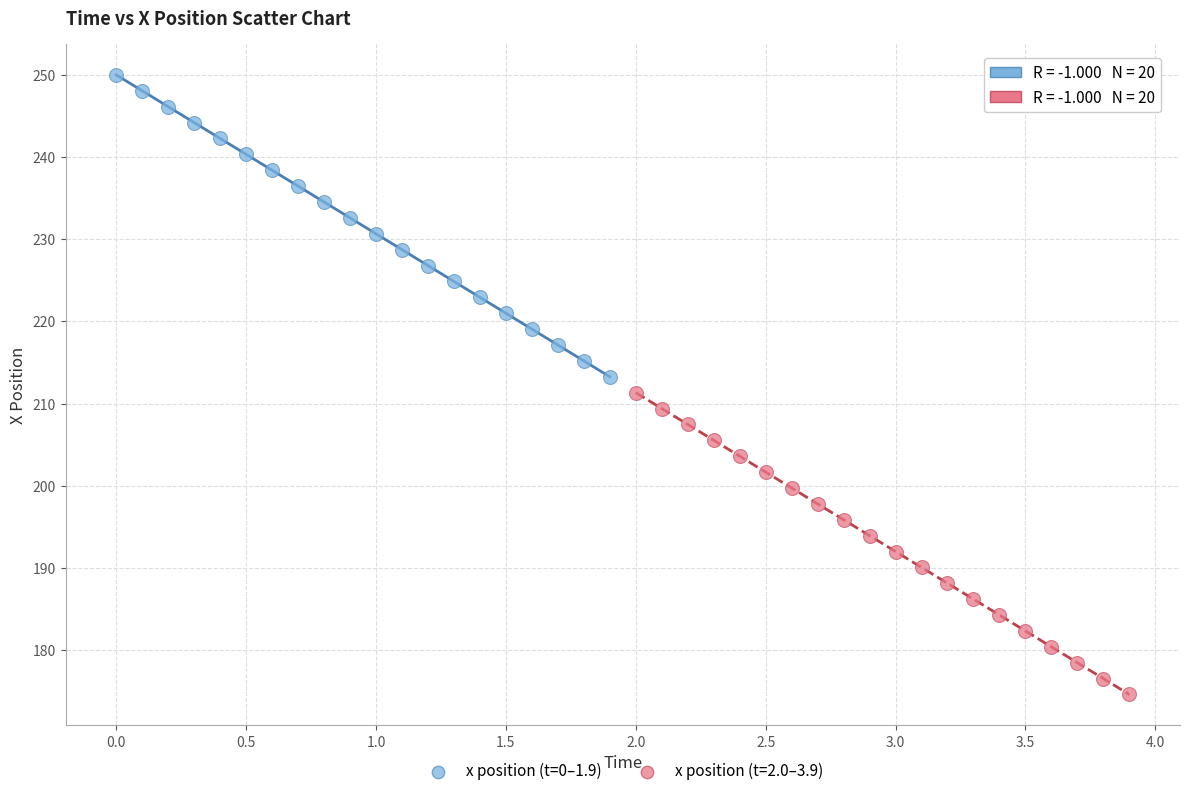

Which series contains the lowest Y value?

x position (t=2.0–3.9)